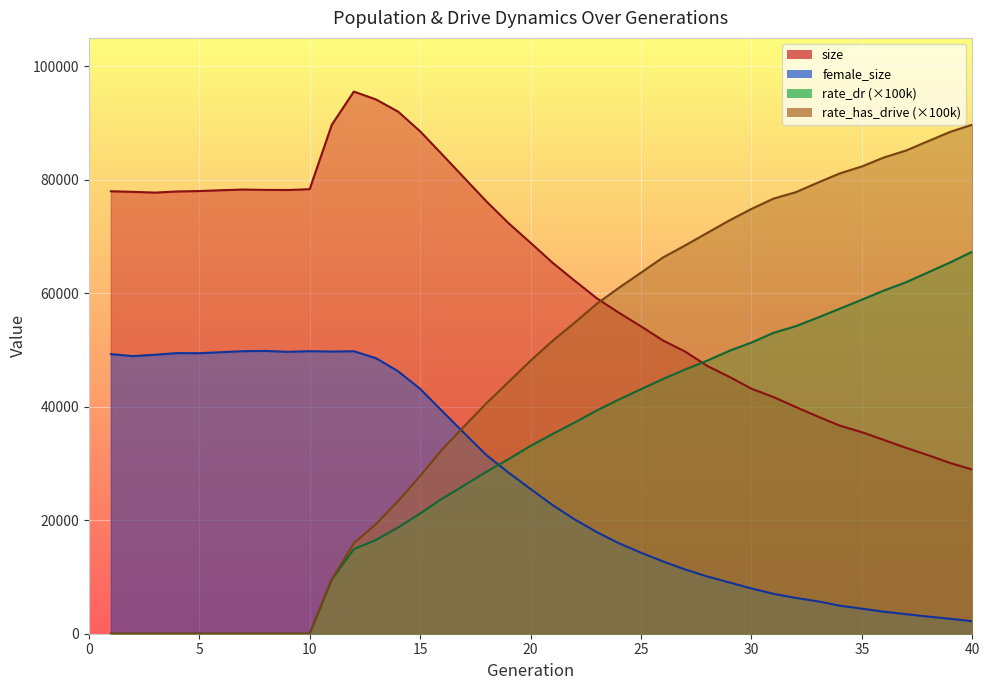

At 1, list the series in order from smallest to largest.

rate_dr, rate_has_drive, female_size, size